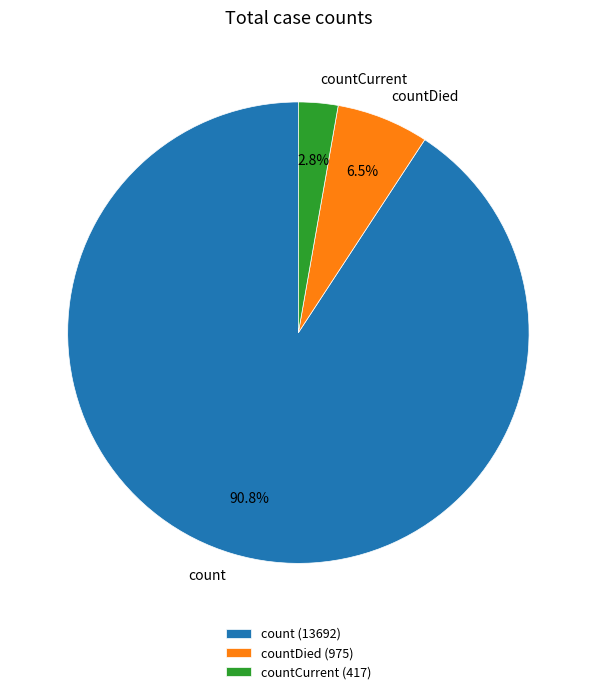

How many slices are in this pie chart?

3